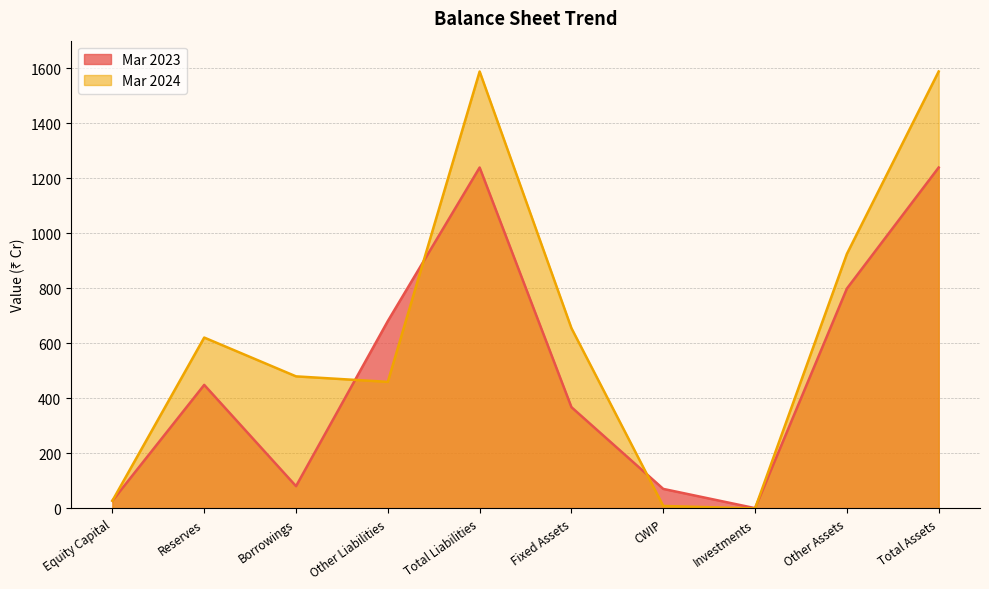

What is the spread (max minus min) of values at CWIP?

62